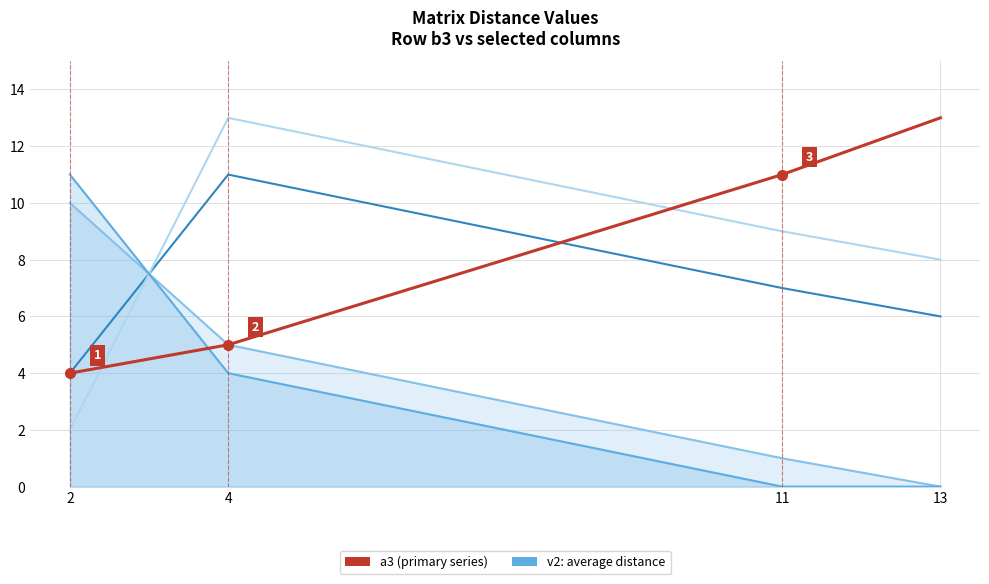

How many lines are shown in the chart?

5